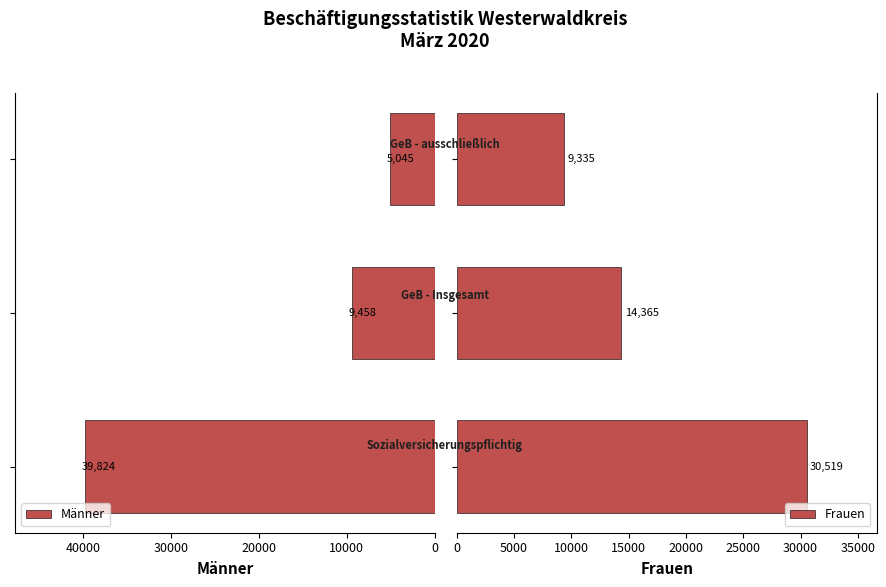

What is the sum of the Frauen values at 10000 and 0?

44884